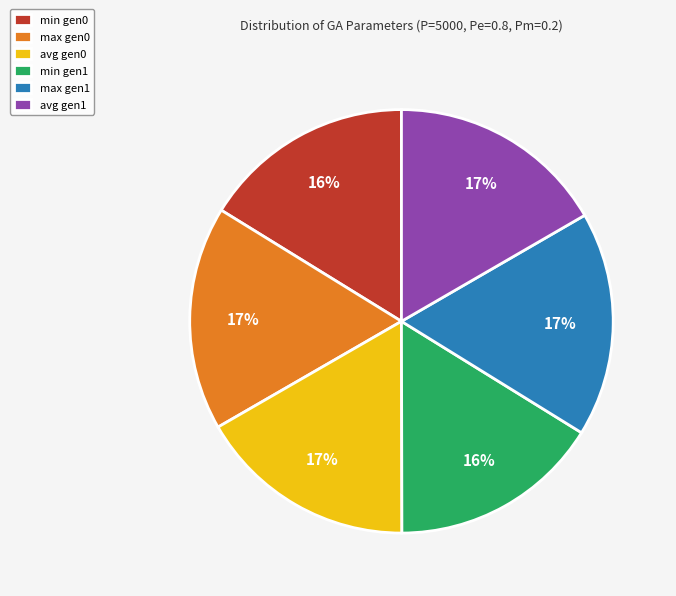

Between min gen1 and max gen0, which is larger?

max gen0